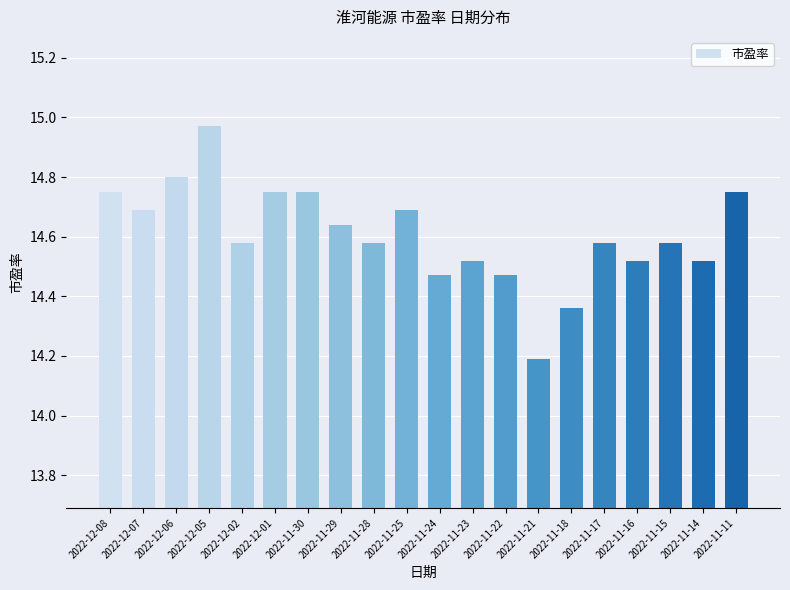

What is the sum of all values?

292.2